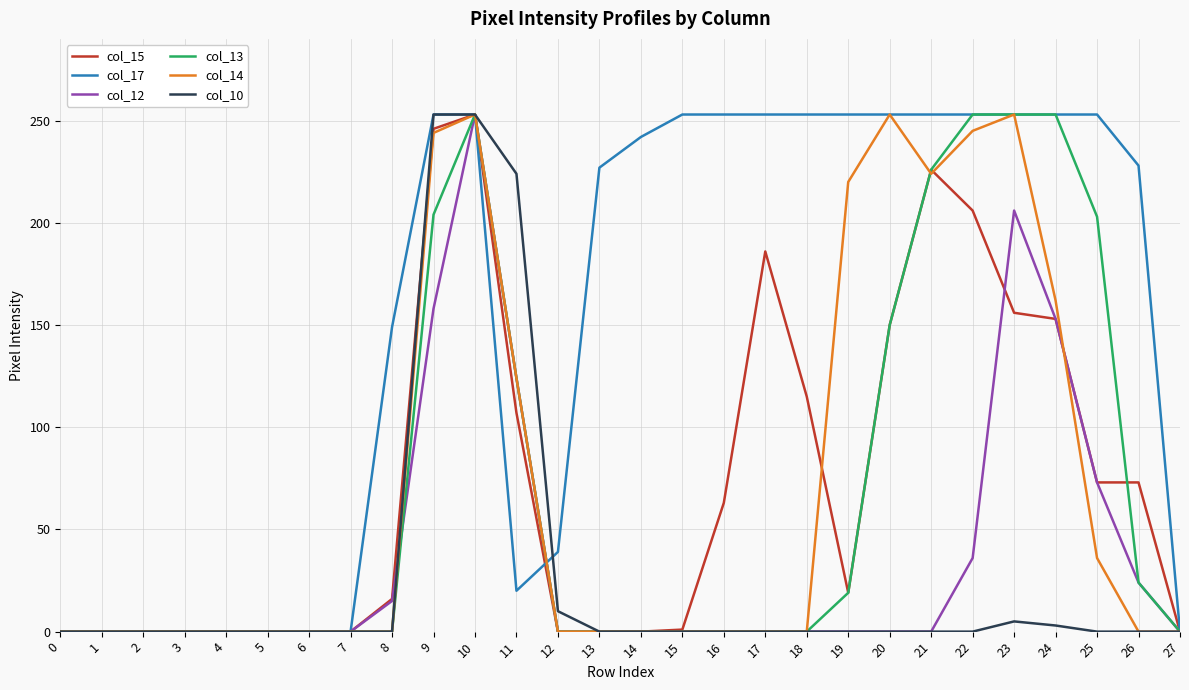

At which category is the sum across all series the highest?

10